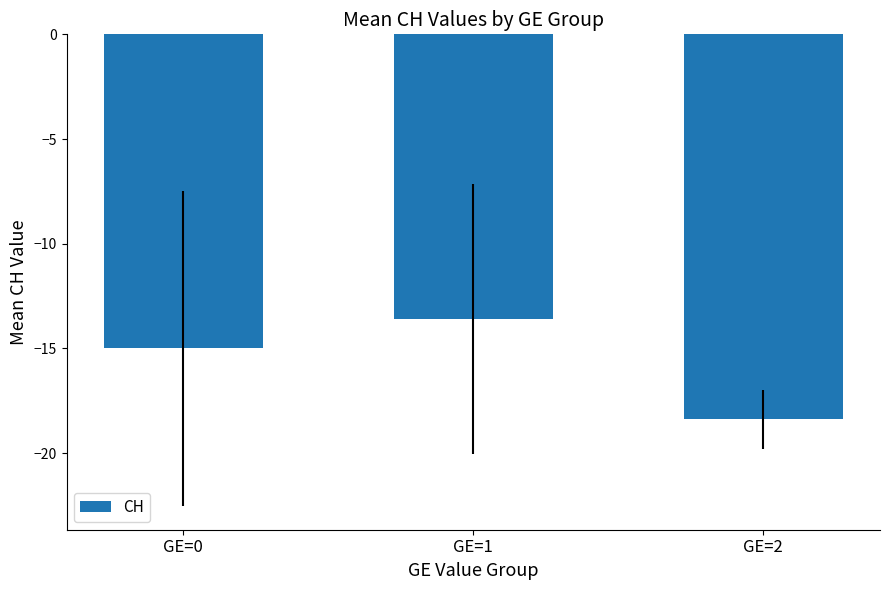

Where is the data nearest to the value -15?

GE=0